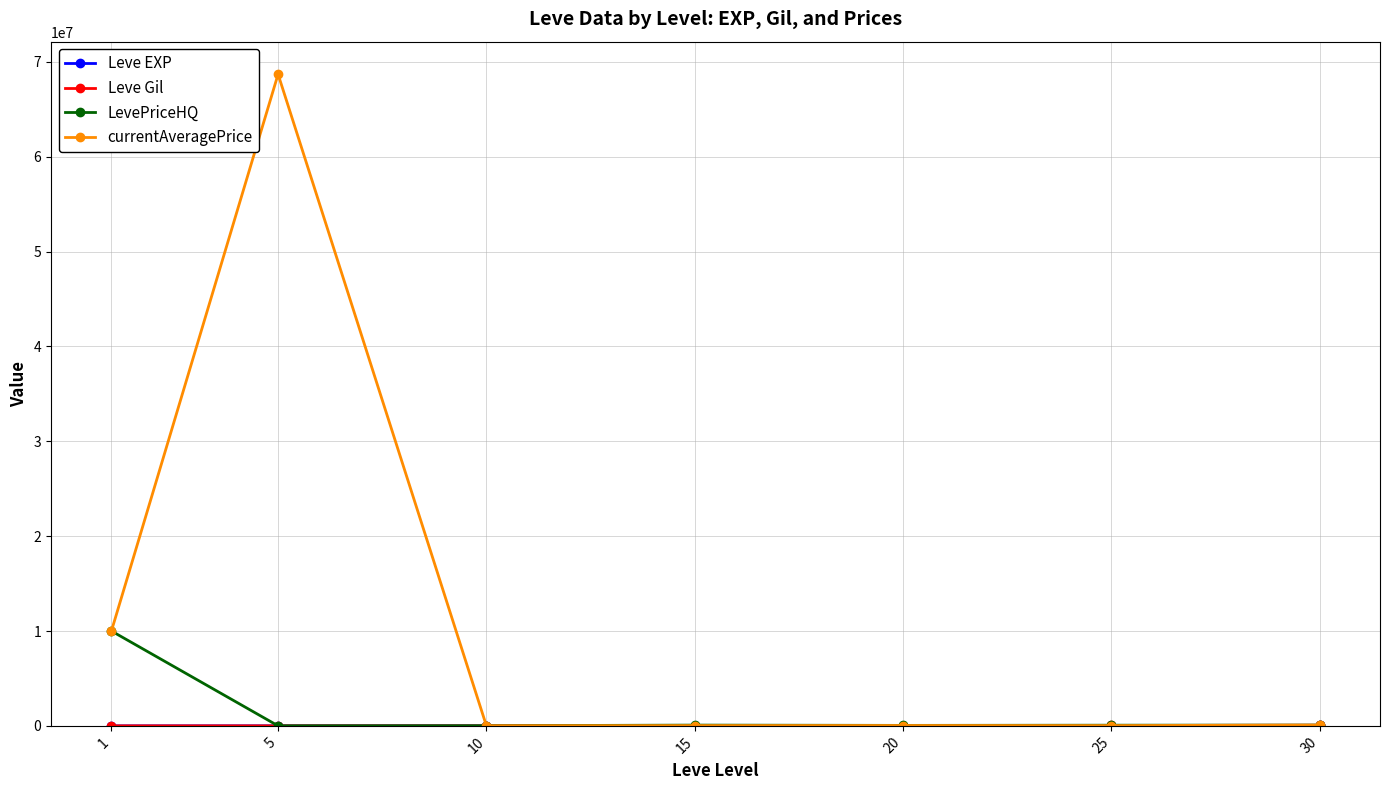

At which category does currentAveragePrice reach its first local peak?

5